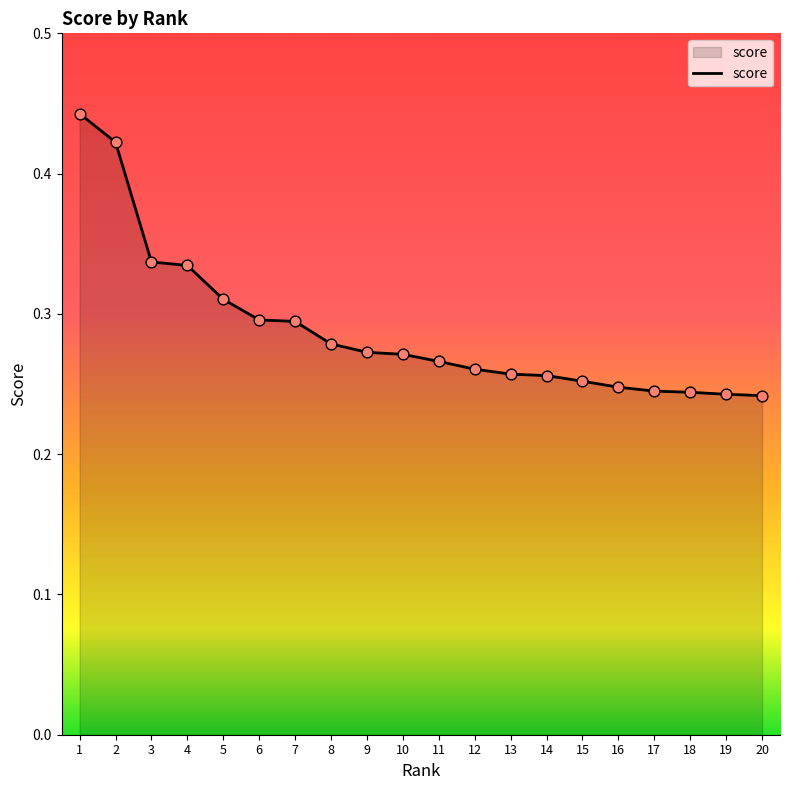

Which has a higher value, 6 or 15?

6